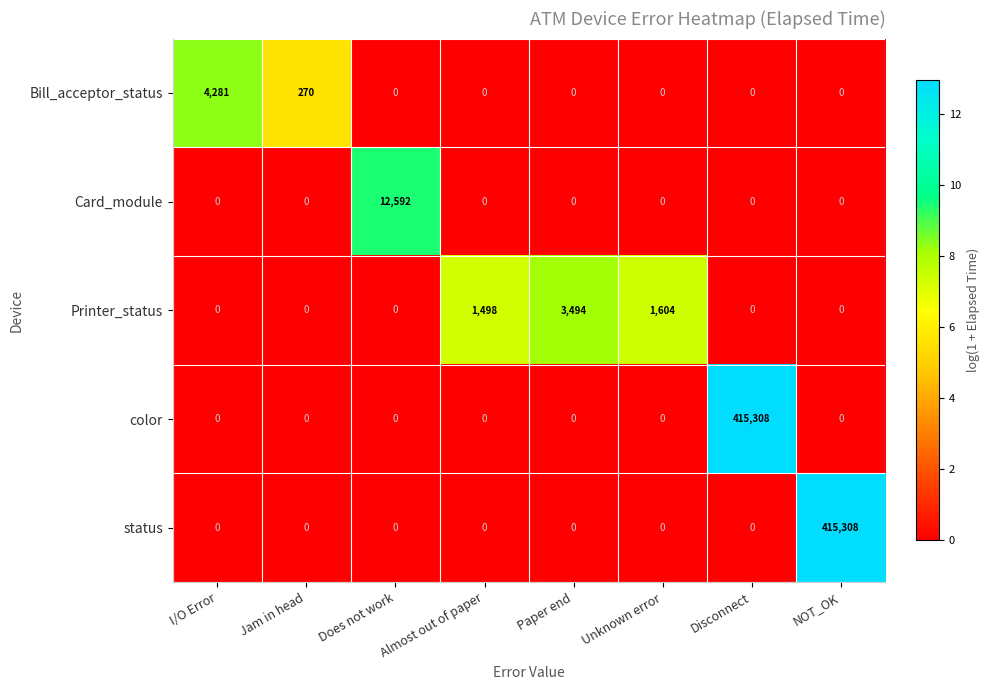

The value of color at NOT_OK is 142017. True or false?

False